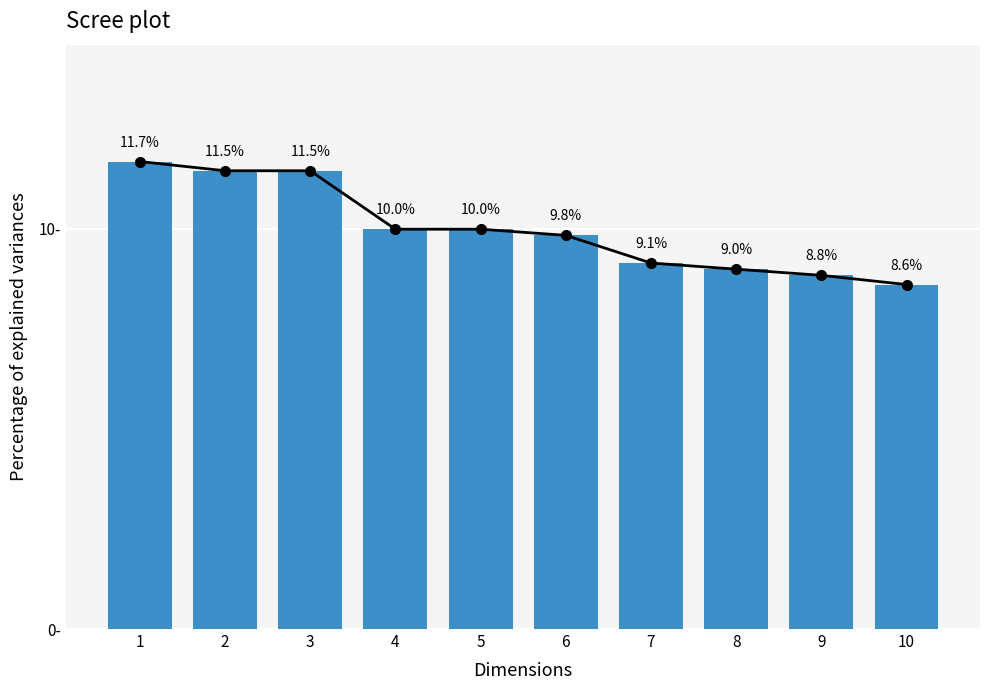

At which category does the chart reach its peak across all series?

1